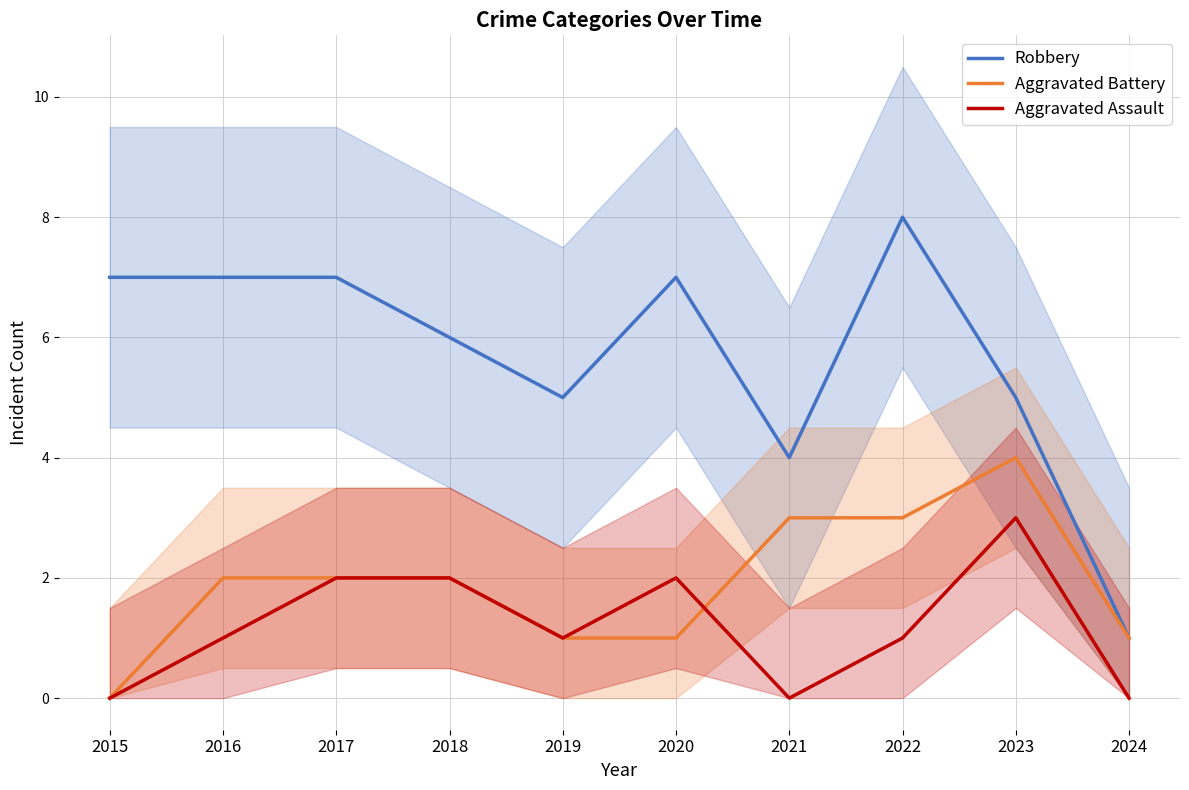

True or false: Robbery has a value of 7 at 2017.

True